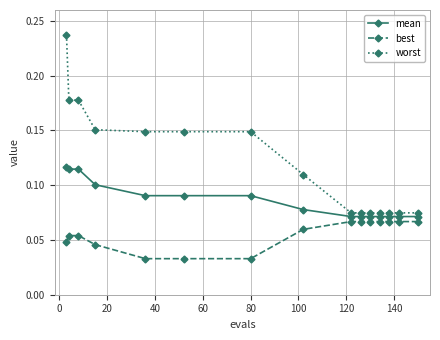

What is the sum of all worst values?

1.8